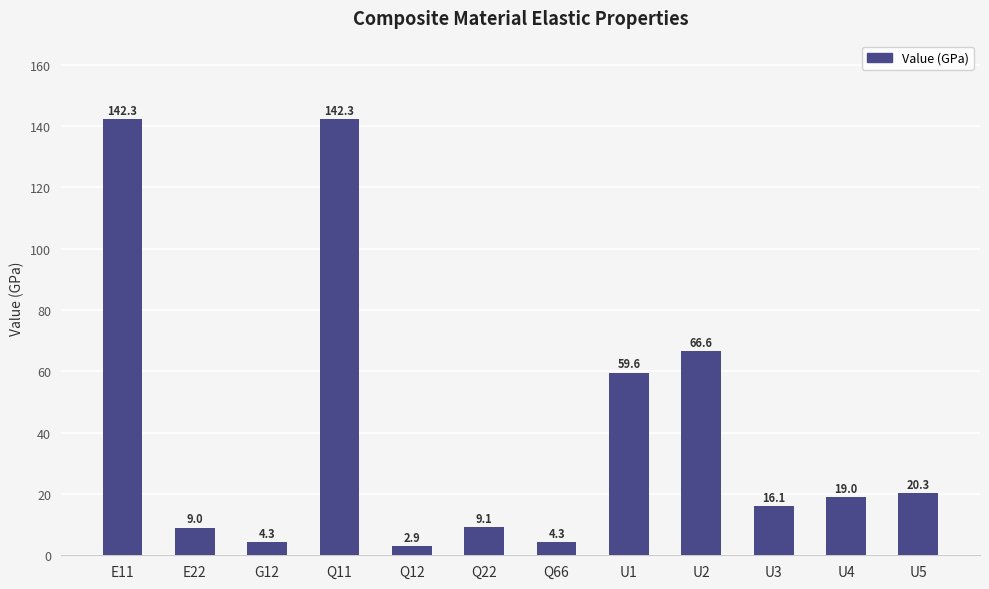

True or false: the data shows 19.0 at U4.

True